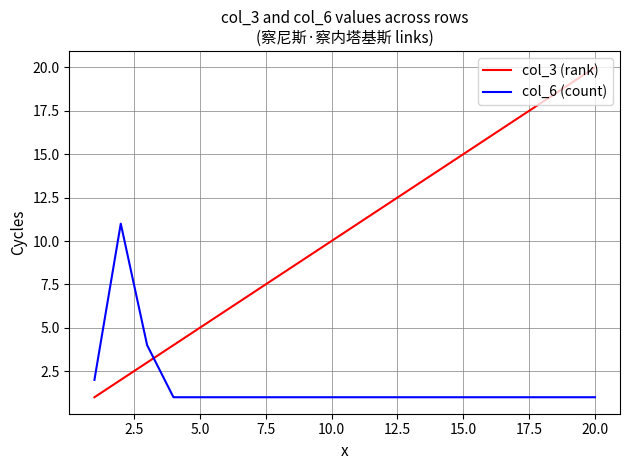

Which series has the largest range (max minus min)?

col_3 (rank)